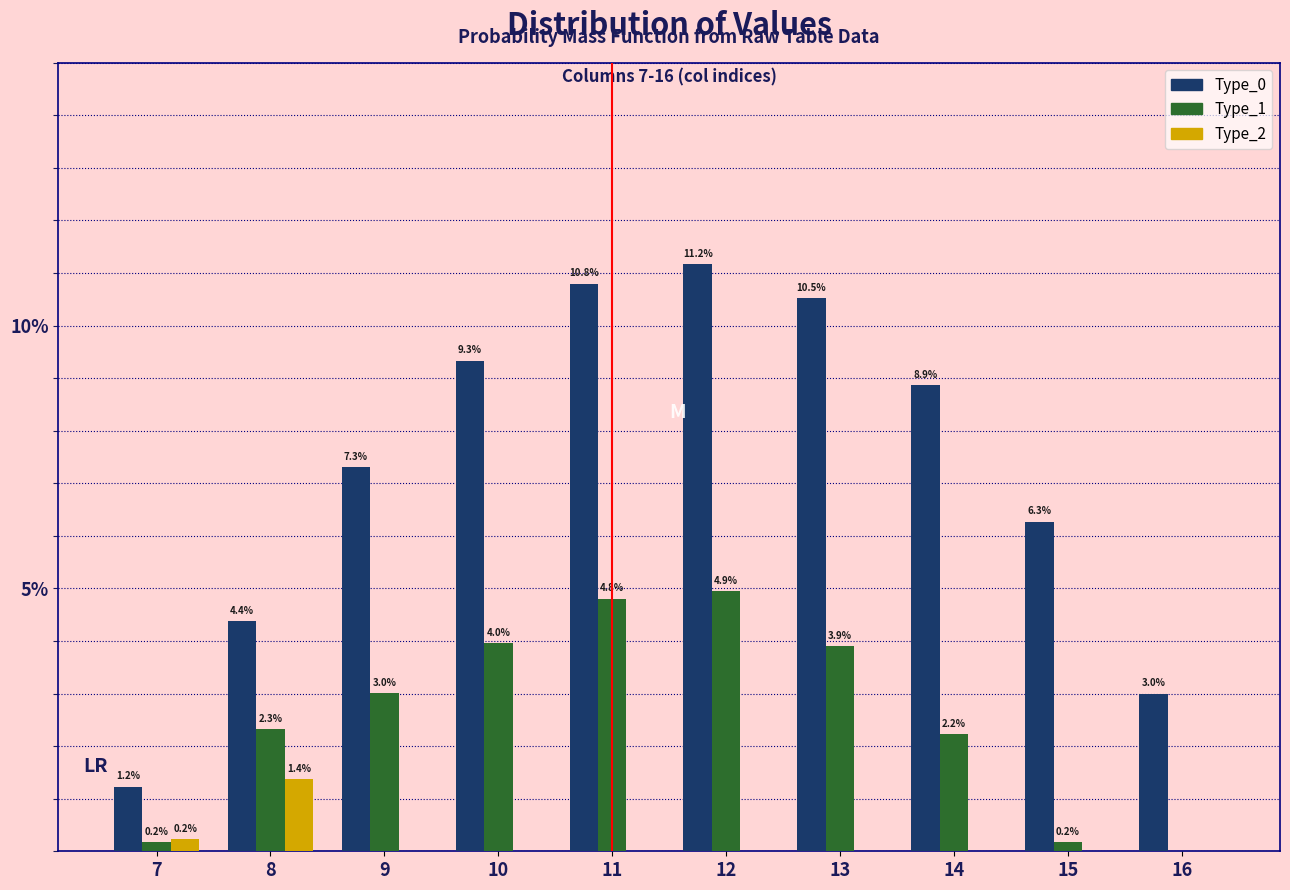

Reading left to right, extract all data points from this chart.

Type_0: 7=1.2	8=4.4	9=7.3	10=9.3	11=10.8	12=11.2	13=10.5	14=8.9	15=6.3	16=3.0
Type_1: 7=0.2	8=2.3	9=3.0	10=4.0	11=4.8	12=4.9	13=3.9	14=2.2	15=0.2	16=0.0
Type_2: 7=0.2	8=1.4	9=0.0	10=0.0	11=0.0	12=0.0	13=0.0	14=0.0	15=0.0	16=0.0